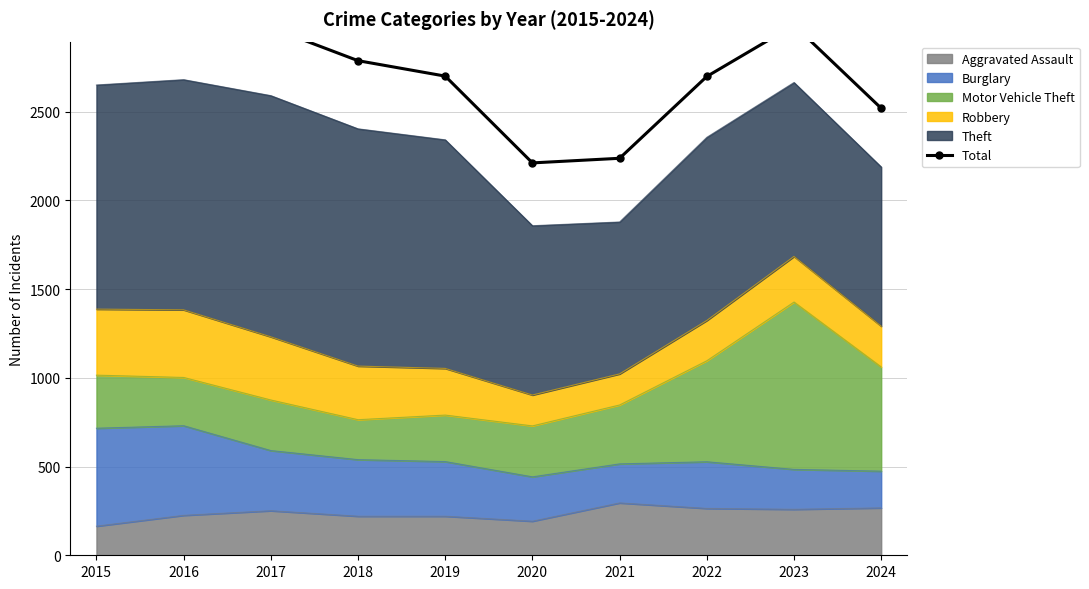

True or false: there are more than 0 points higher than both neighbors.

True